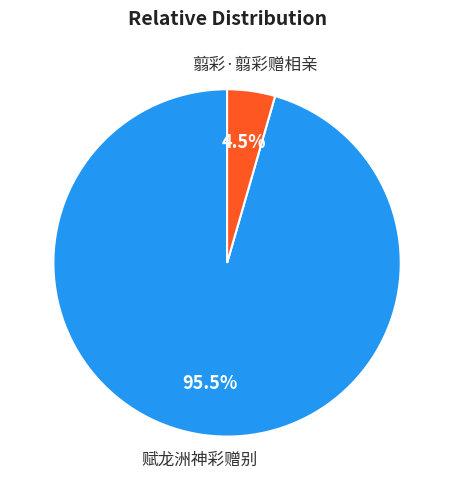

Does any single category account for the majority?

Yes